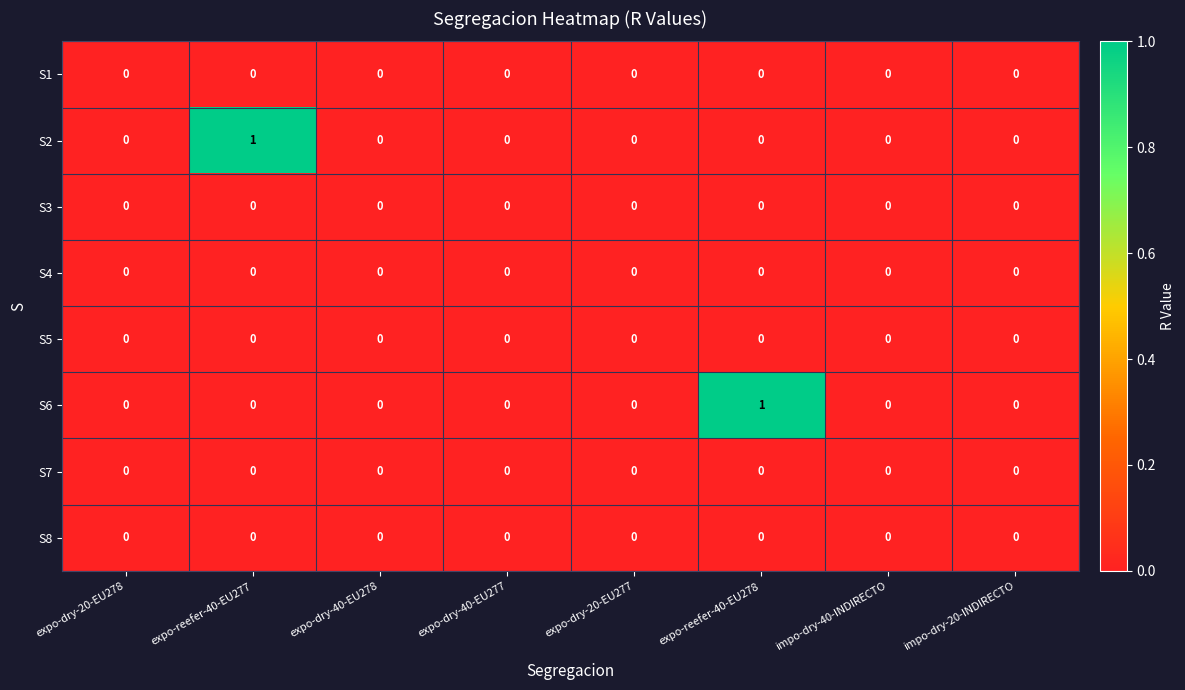

Count the number of data series in this chart.

8